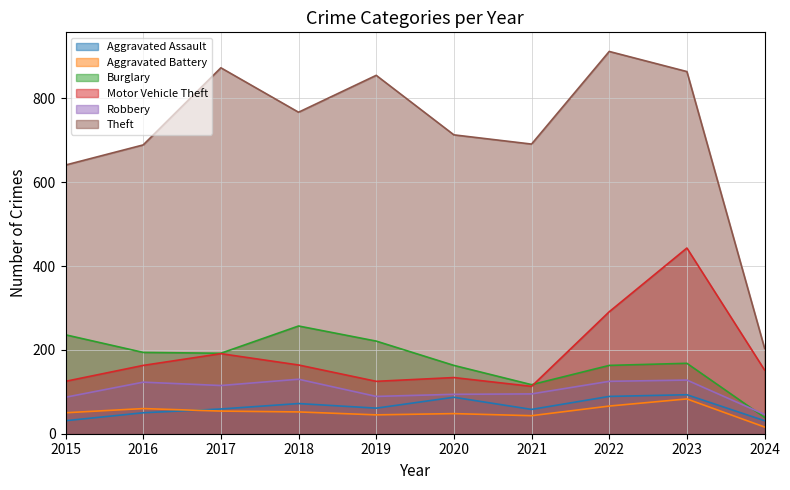

Rank the categories by Aggravated Assault value from lowest to highest.

2015, 2024, 2016, 2021, 2017, 2019, 2018, 2020, 2022, 2023